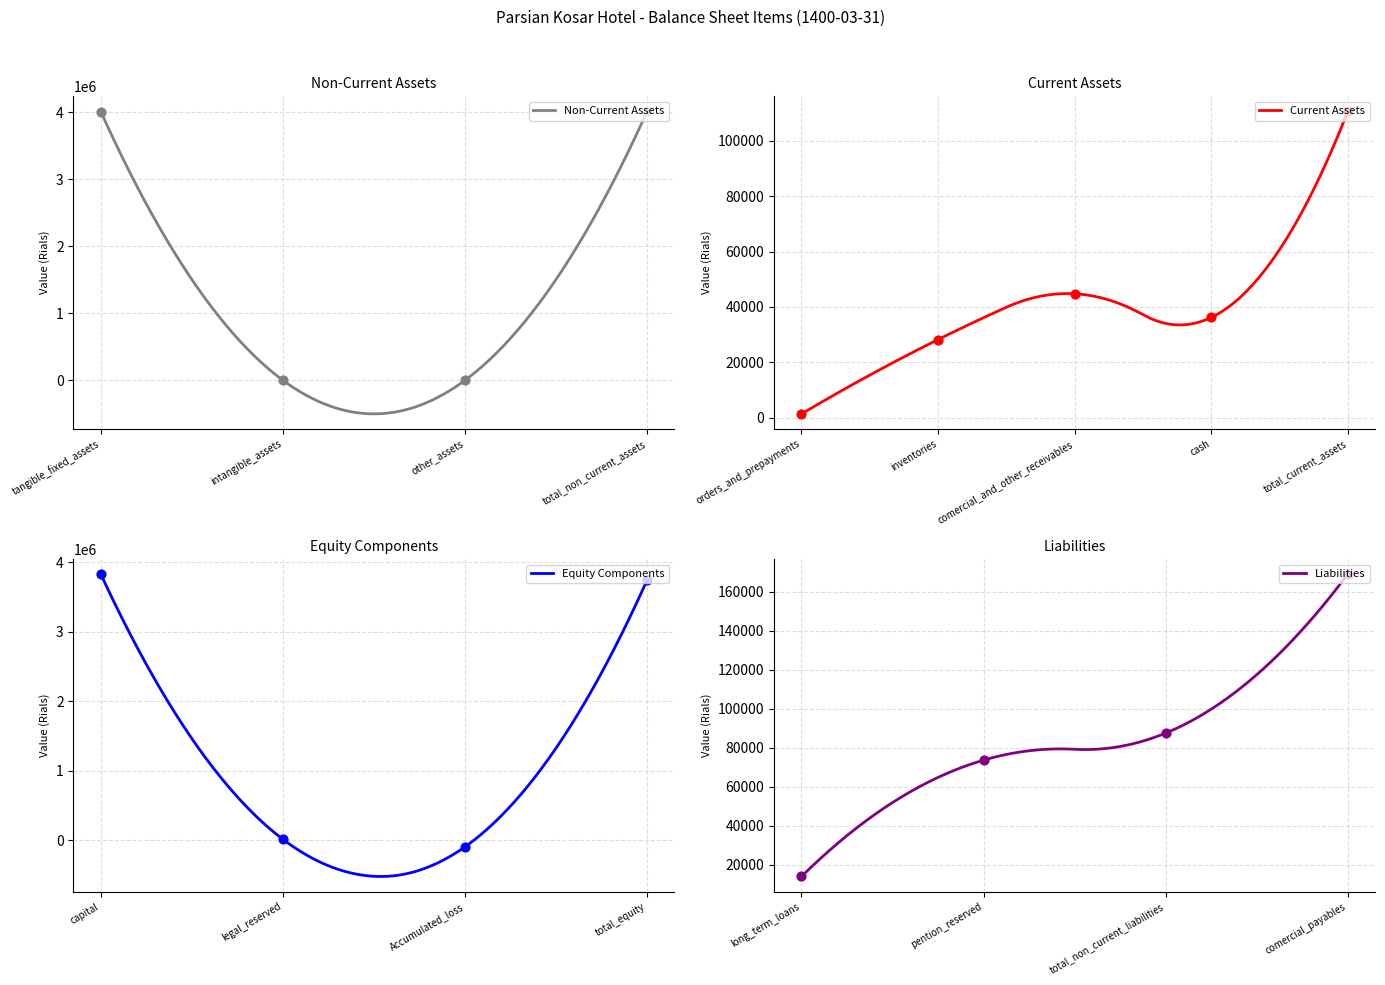

Is the value of total_non_current_liabilities at intangible_assets greater than the value of total_current_assets at cash?

No